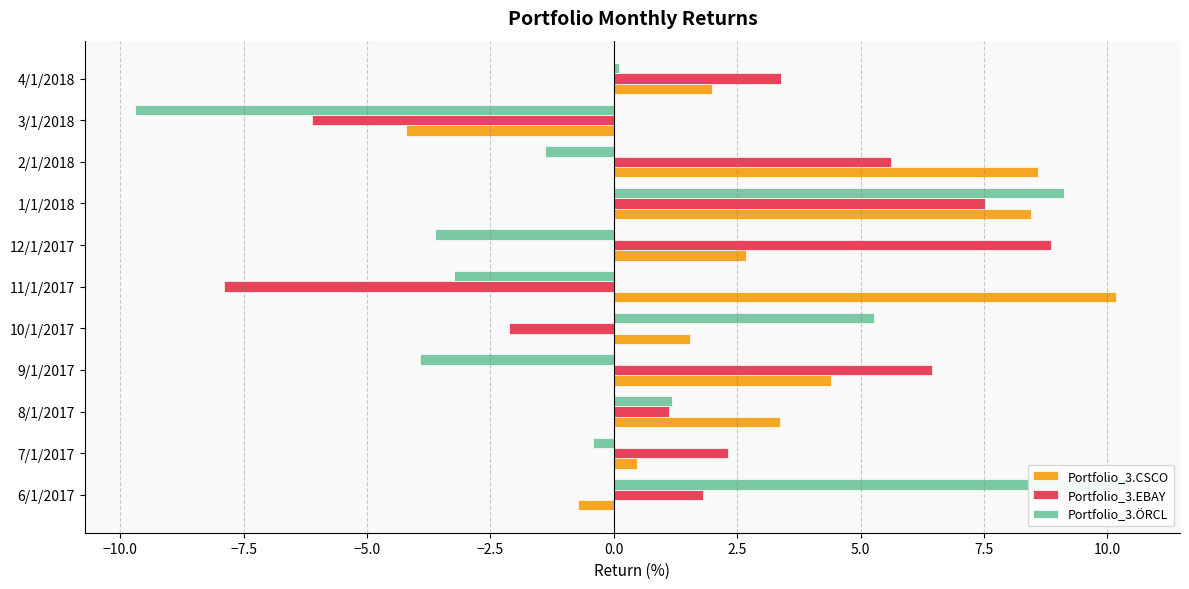

True or false: Portfolio_3.CSCO has a value of 0.8 at 10/1/2017.

False